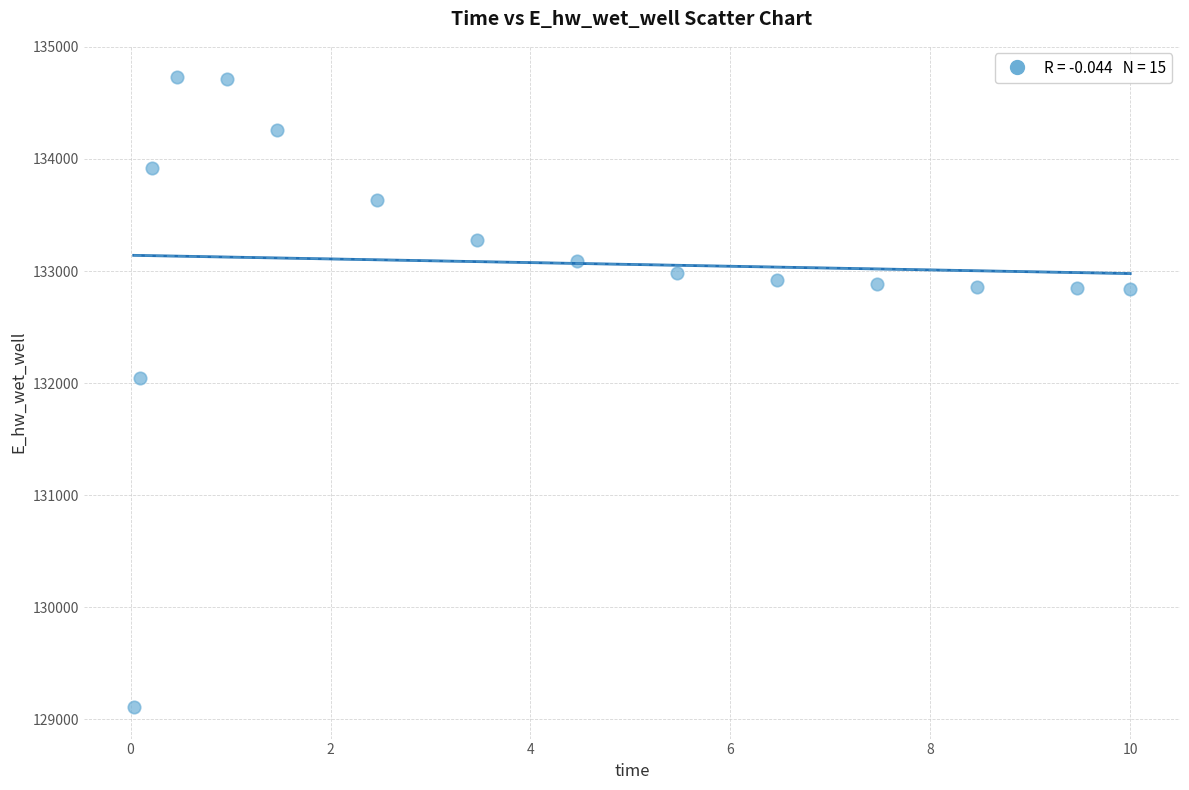

What is the range of X values (max minus min)?

10.0